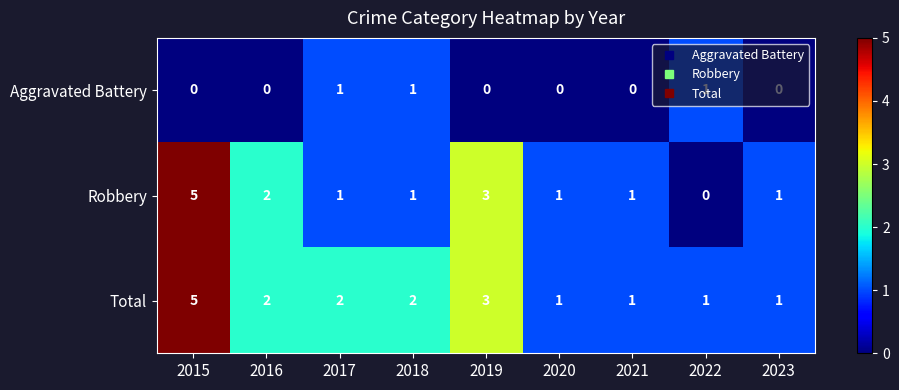

Which category has the highest value in the Total series?

2015